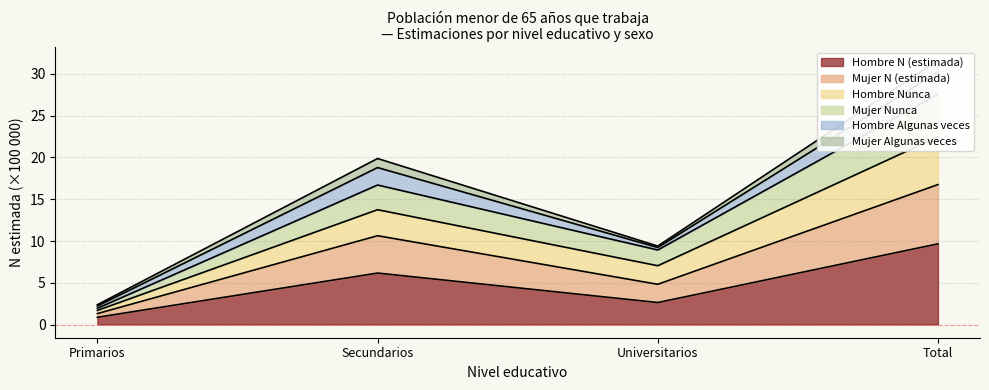

How many data points in Mujer Nunca are less than 13?

2